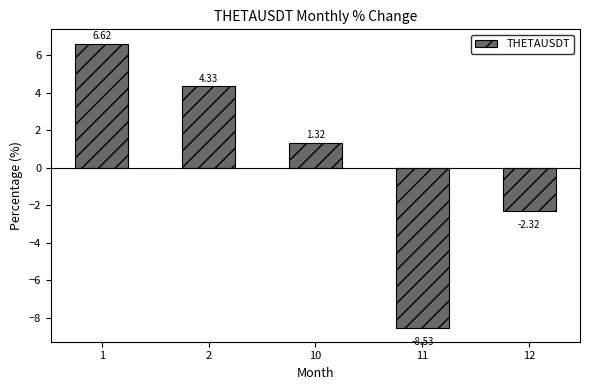

The value at 1 is 6.6. True or false?

True